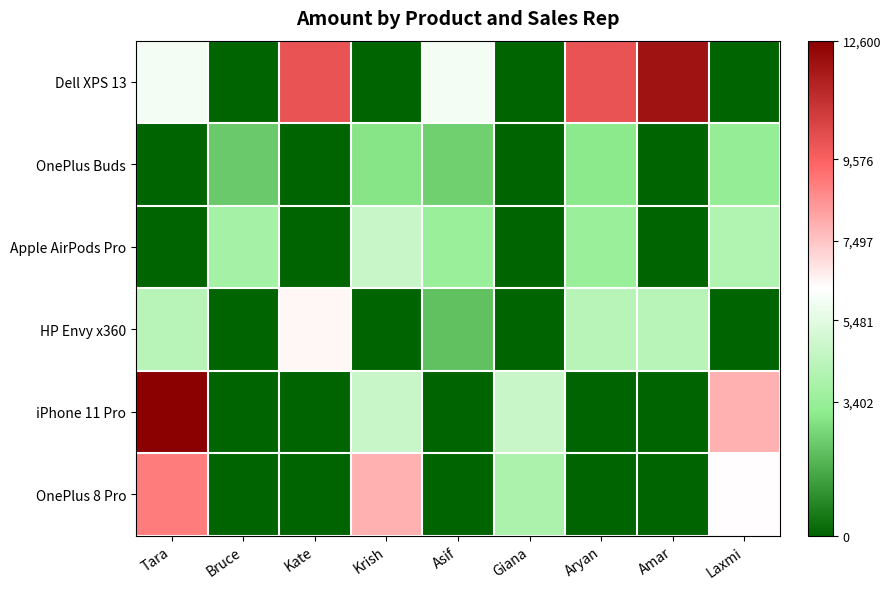

What is the minimum value shown in the chart?

-1.0